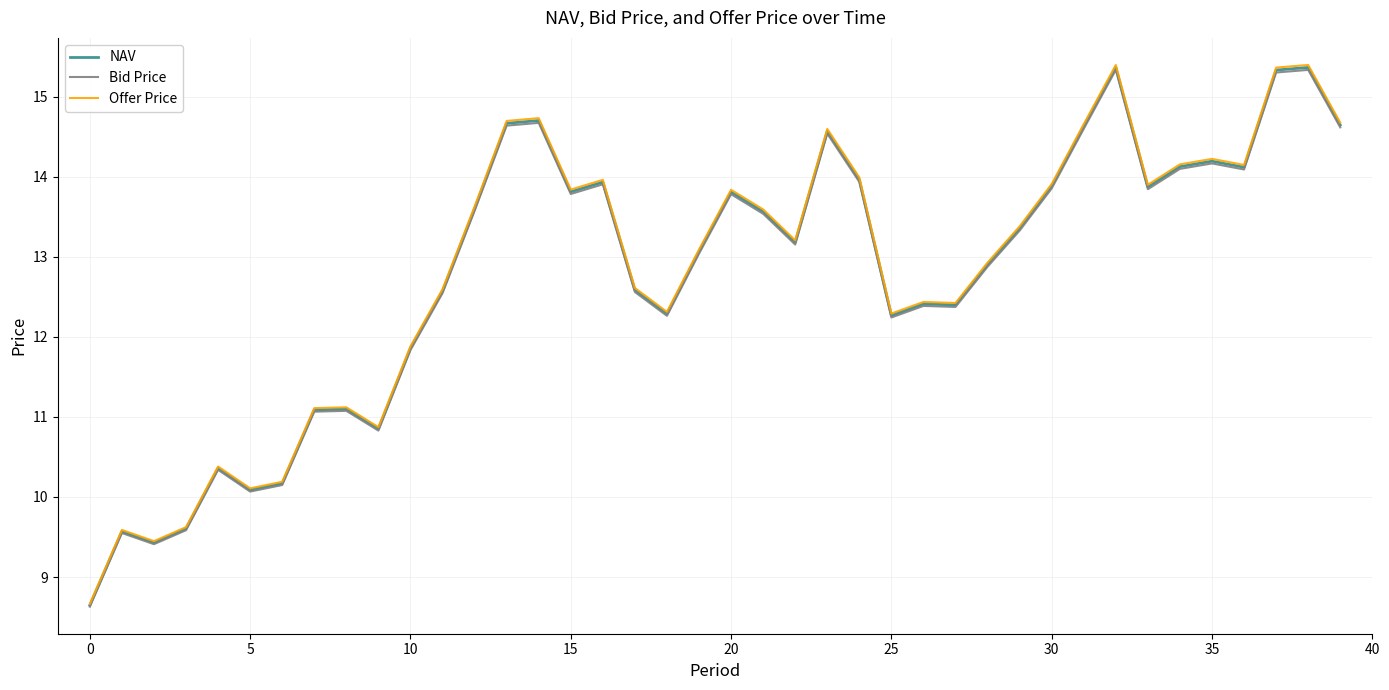

Which series has the largest range (max minus min)?

Offer Price